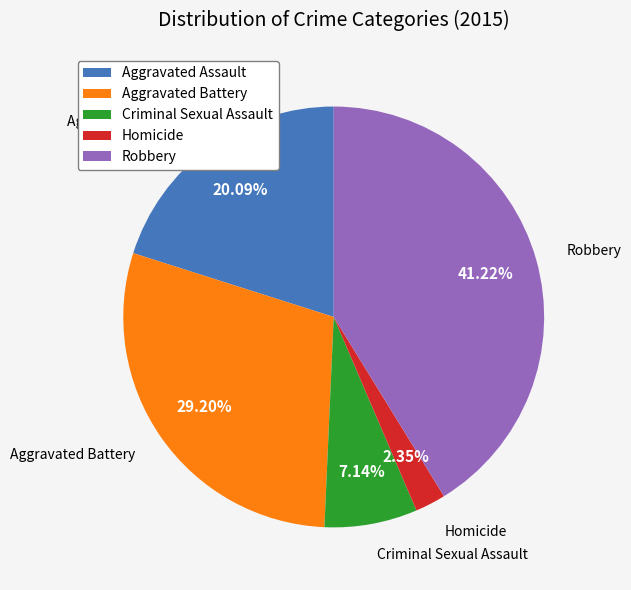

Which has a higher value, Criminal Sexual Assault or Homicide?

Criminal Sexual Assault